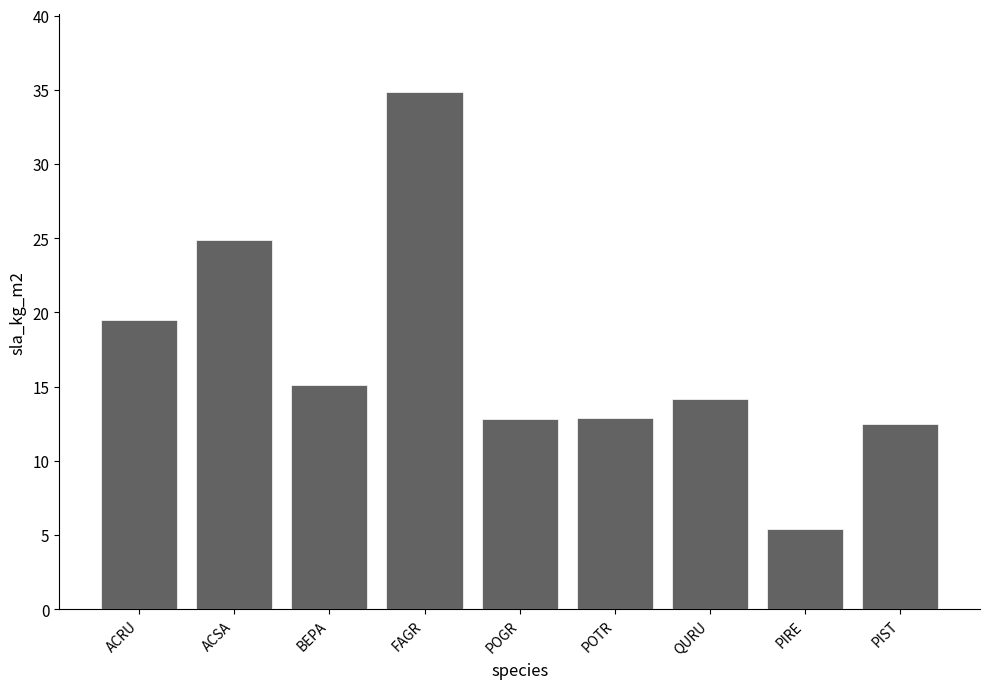

How many data points does each series have?

9